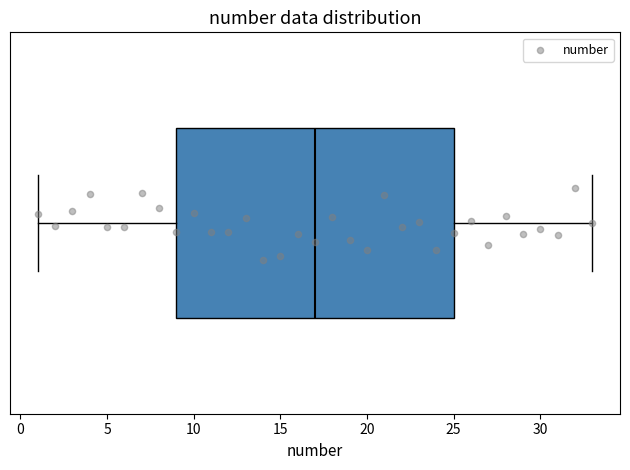

Transcribe this box plot: give where the median line is, the range the box spans, and where the two whiskers end, as read against the x-axis. The values are not printed on the chart, so give them approximately, as read against the axis.

median 17, box 9 to 25, whiskers 1 to 33